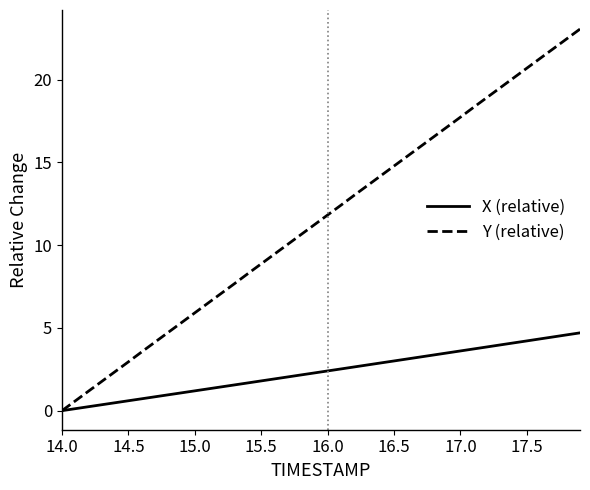

What is the highest value of the Y (relative) series?

23.1